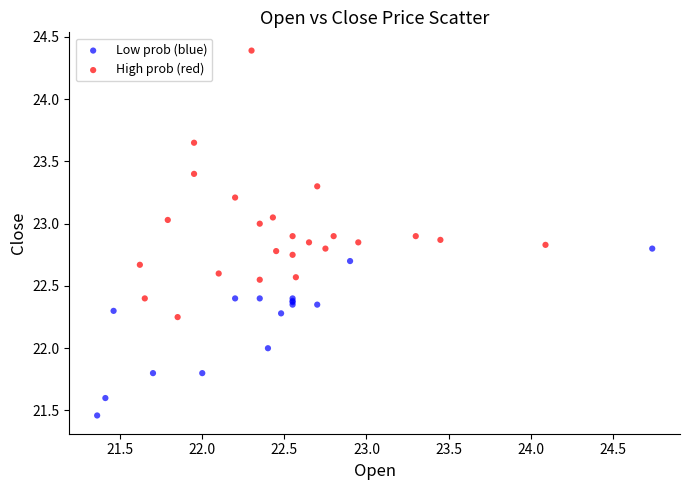

Which series has the widest spread of Y values?

High prob (red)